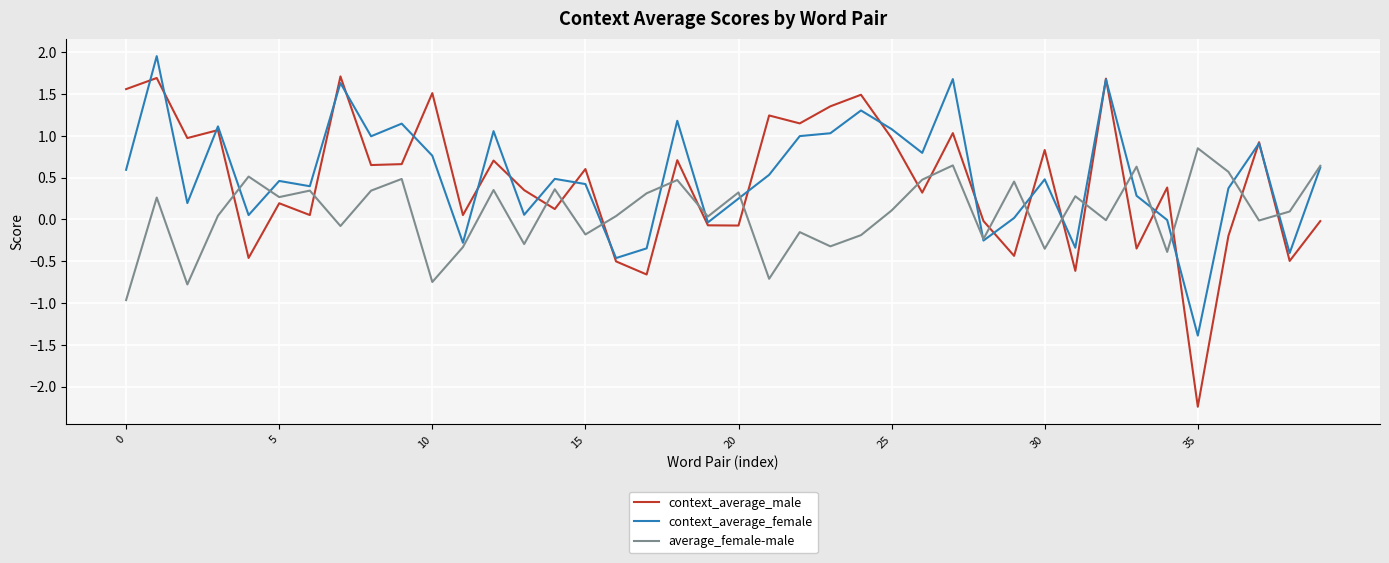

Rank the series by their maximum value, from lowest to highest.

average_female-male, context_average_male, context_average_female